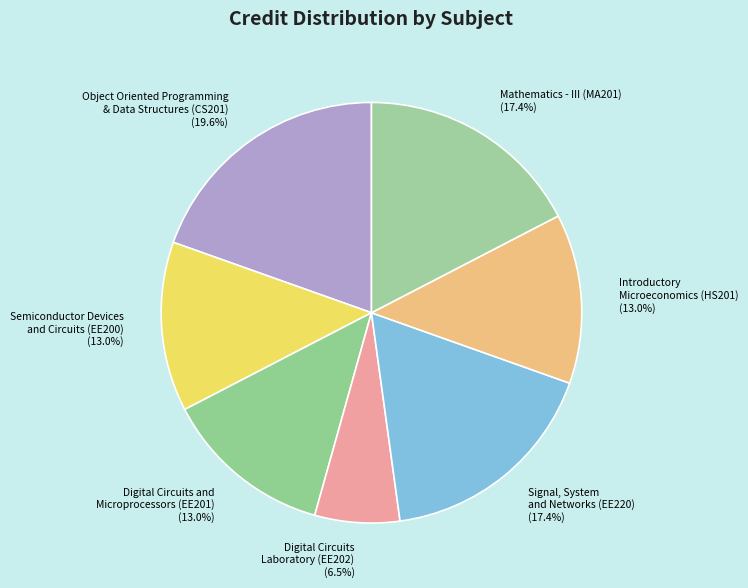

What is the smallest slice in the pie chart?

Digital Circuits Laboratory (EE202)